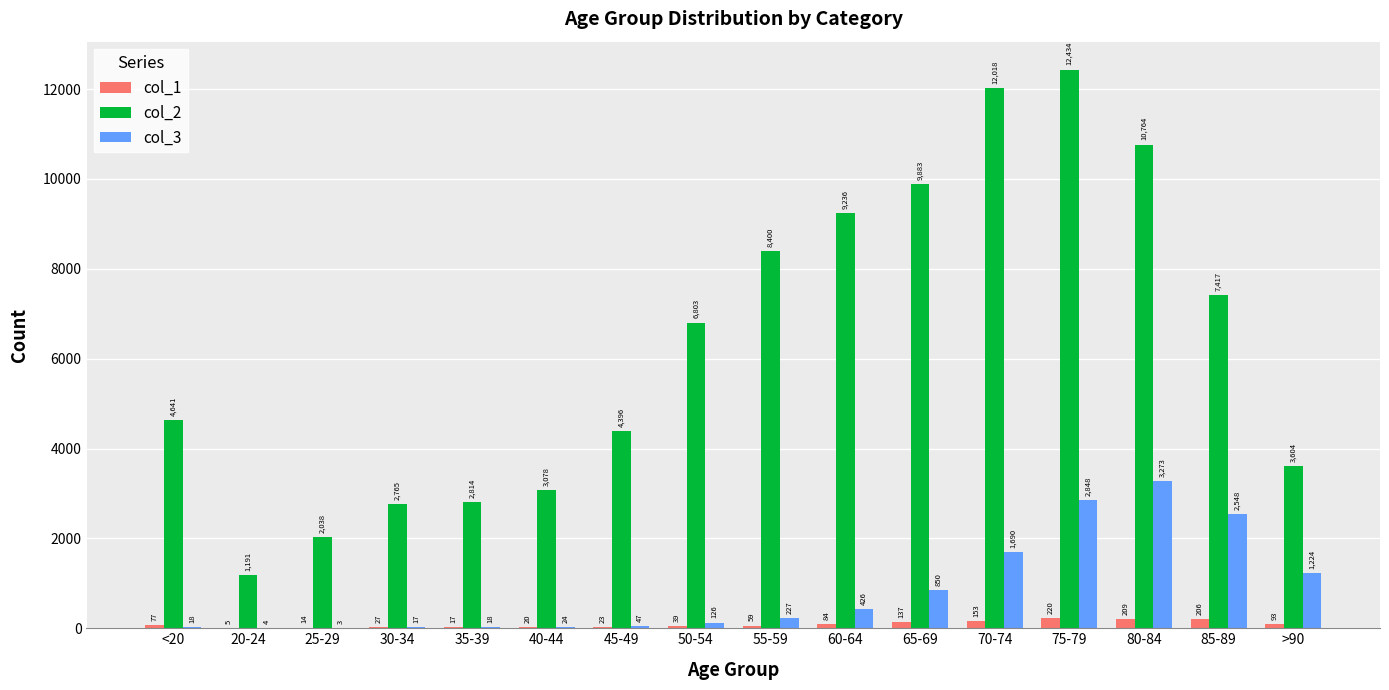

The value of col_2 at 55-59 is 8400. True or false?

True